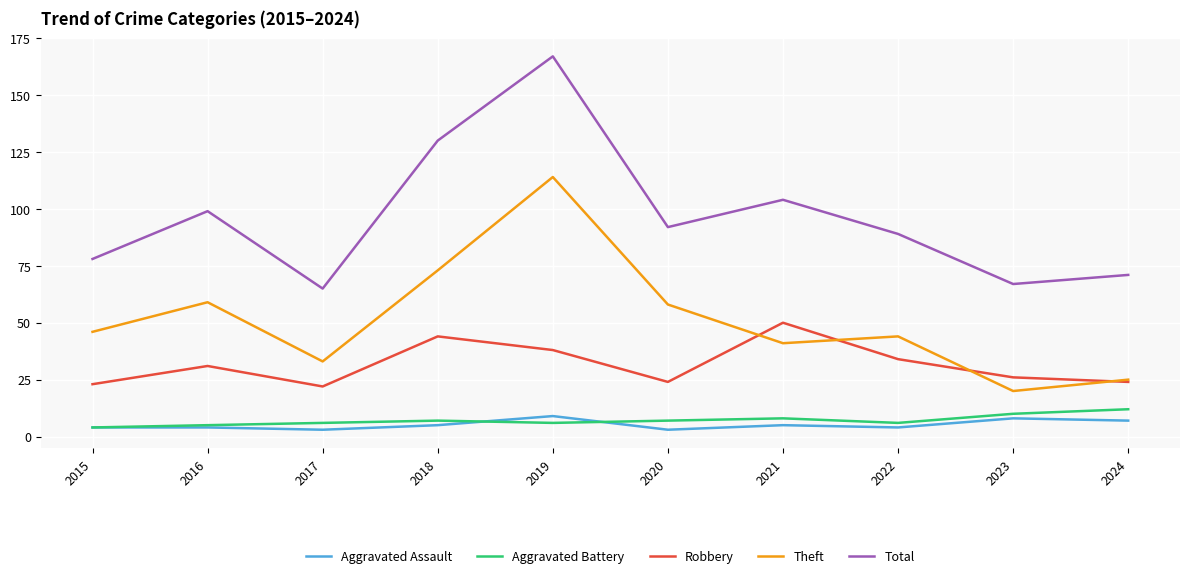

Is the value of Total at 2022 greater than the value of Theft at 2020?

Yes